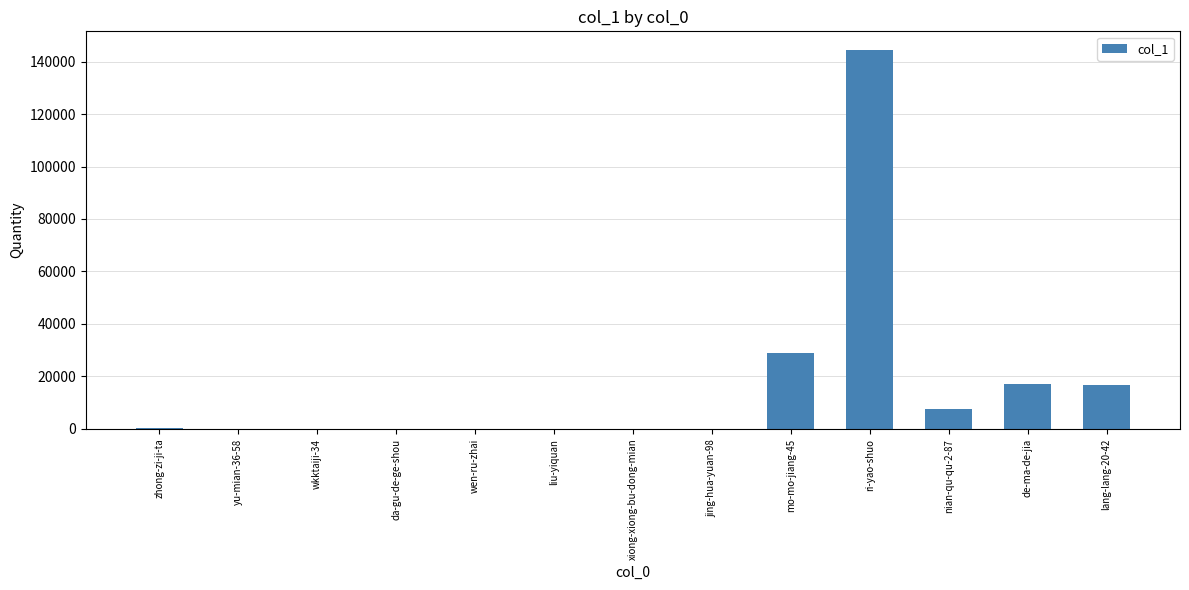

Count the number of categories in the chart.

13